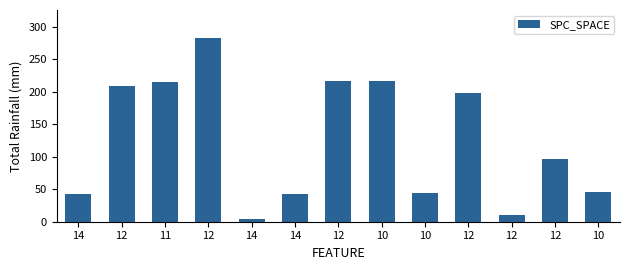

What is the greatest value displayed?

283